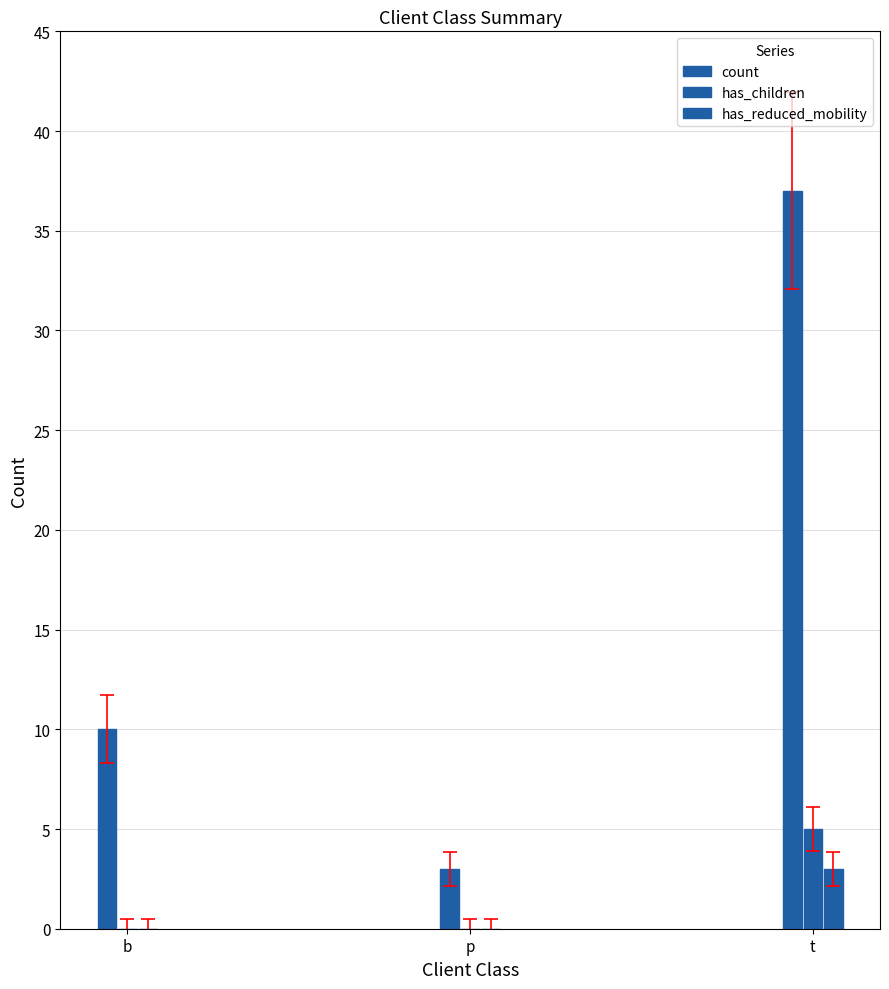

What value does the count series have at t, to the nearest 5?

35